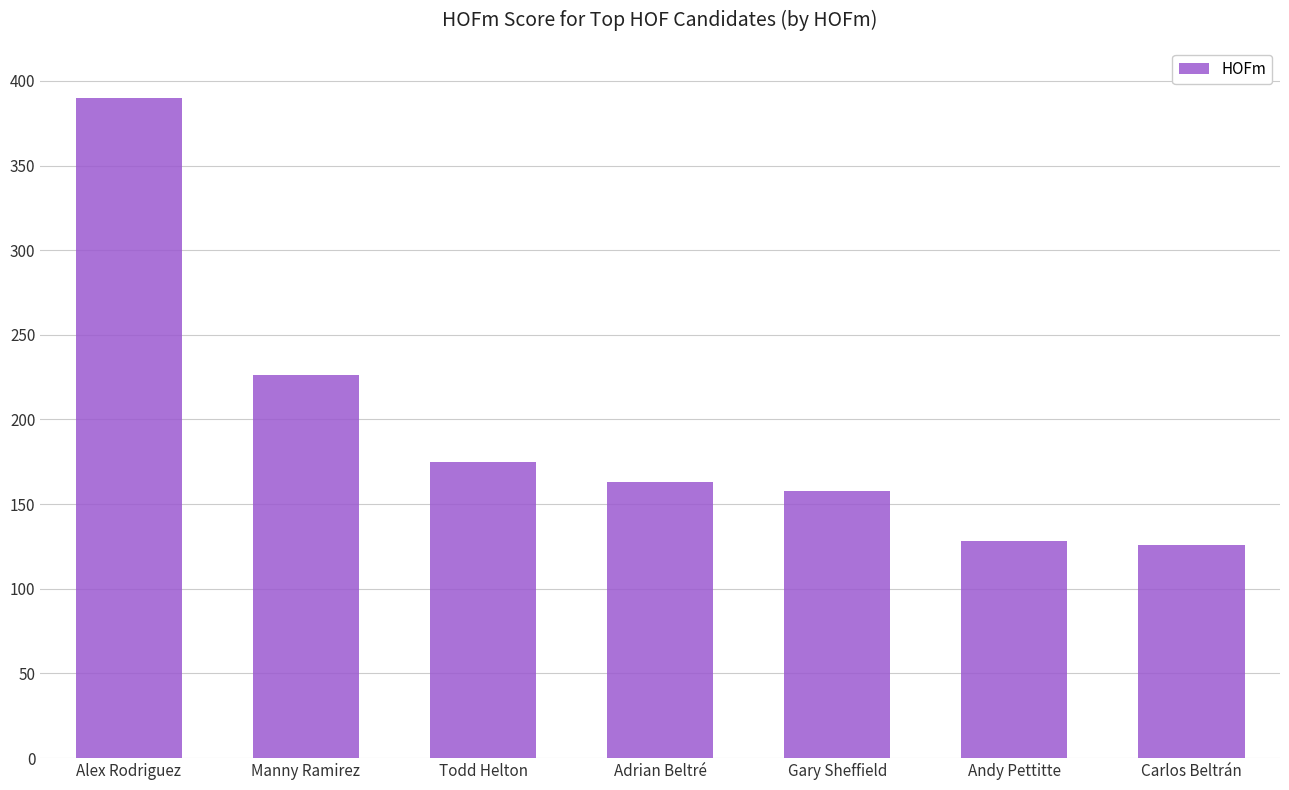

Is it true that the value at Carlos Beltrán is 63?

False